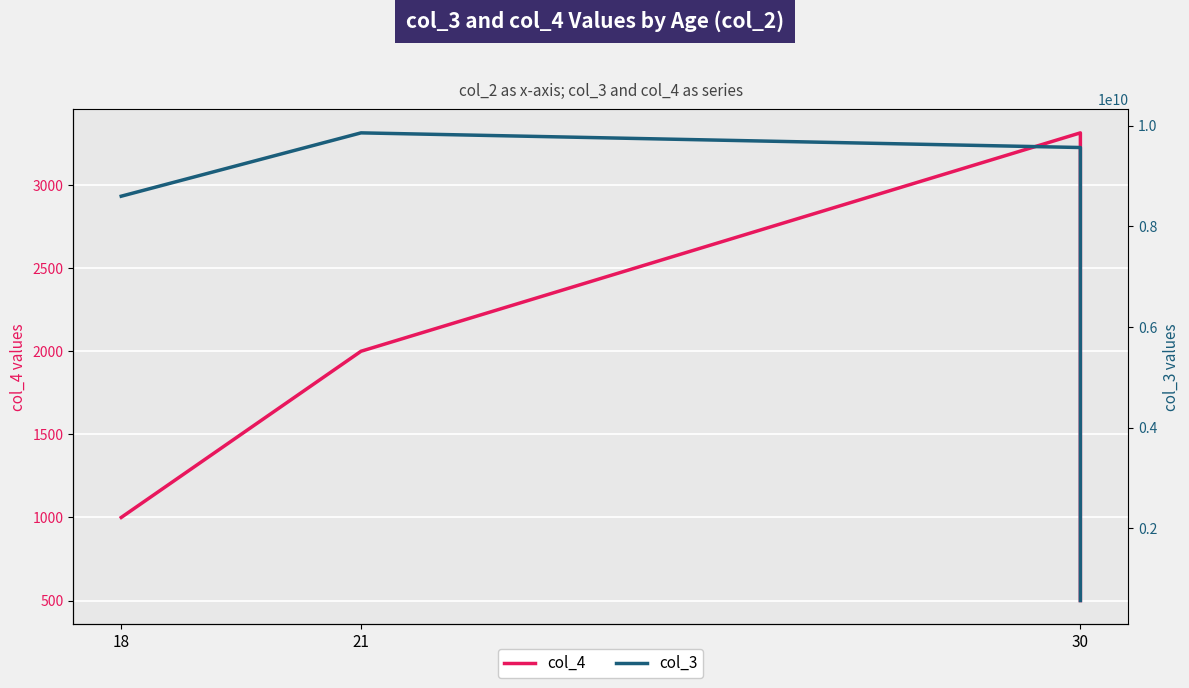

Rank the series by their maximum value, from lowest to highest.

col_4, col_3